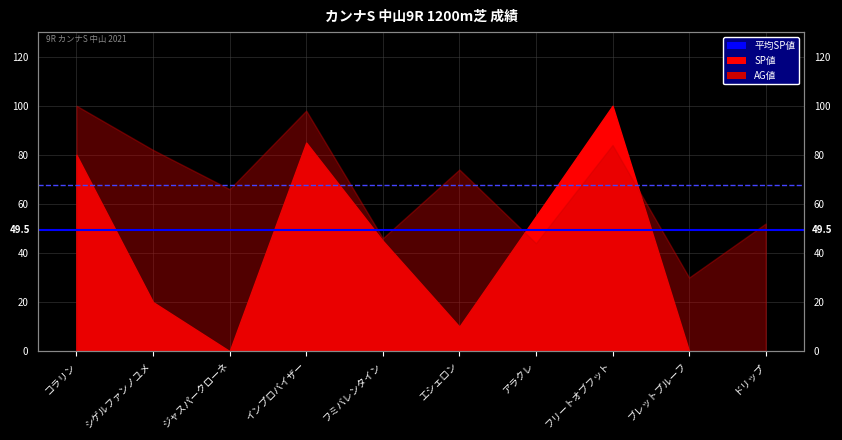

Is it true that 平均AG値 equals 99.9 at コラリン?

False